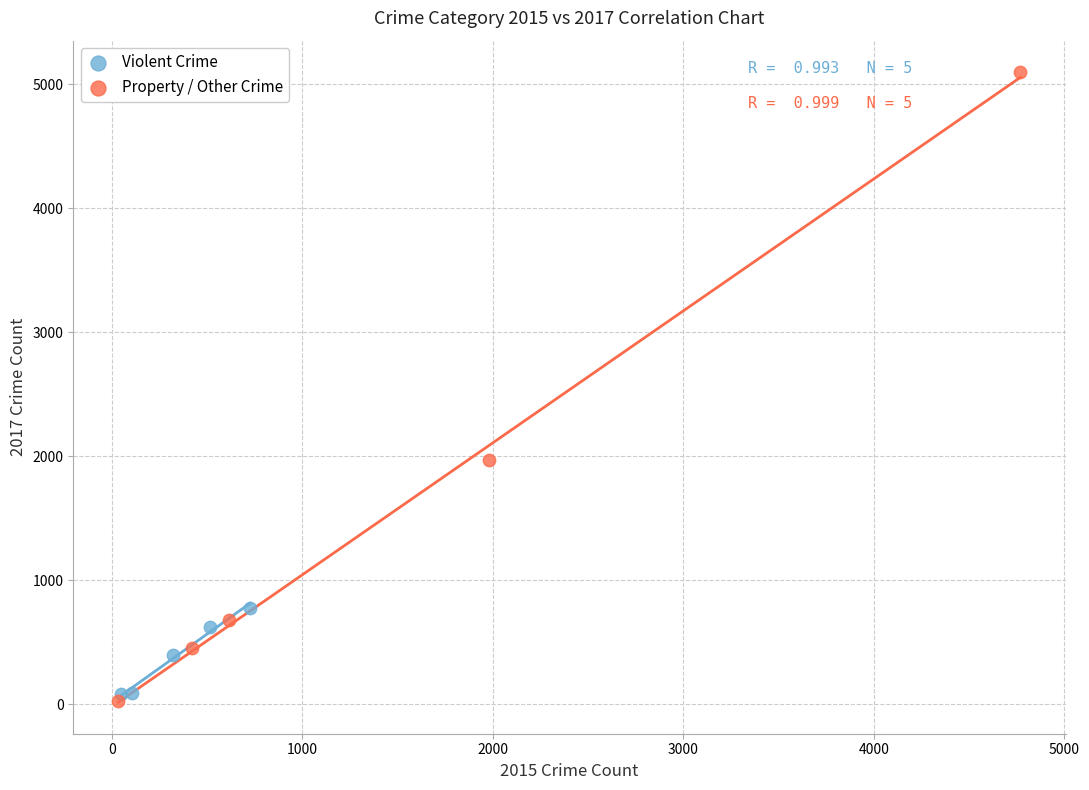

Which series has the largest Y range (max minus min)?

Property / Other Crime